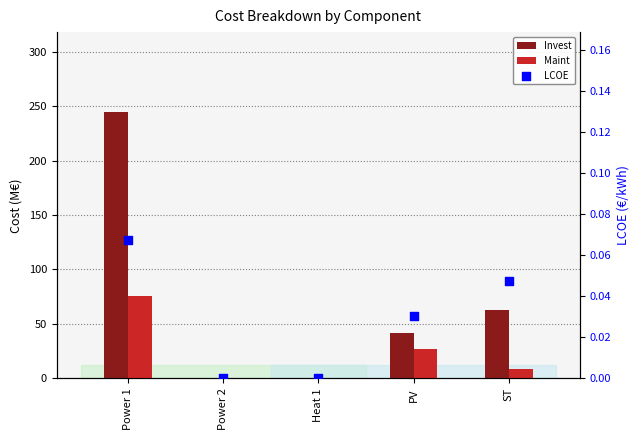

Which series contains the highest Y value?

Invest